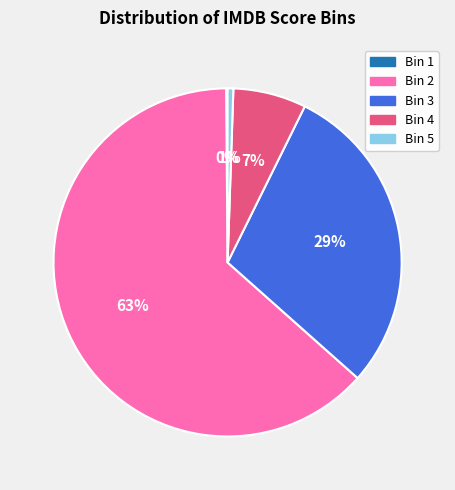

What is the majority slice?

Bin 2